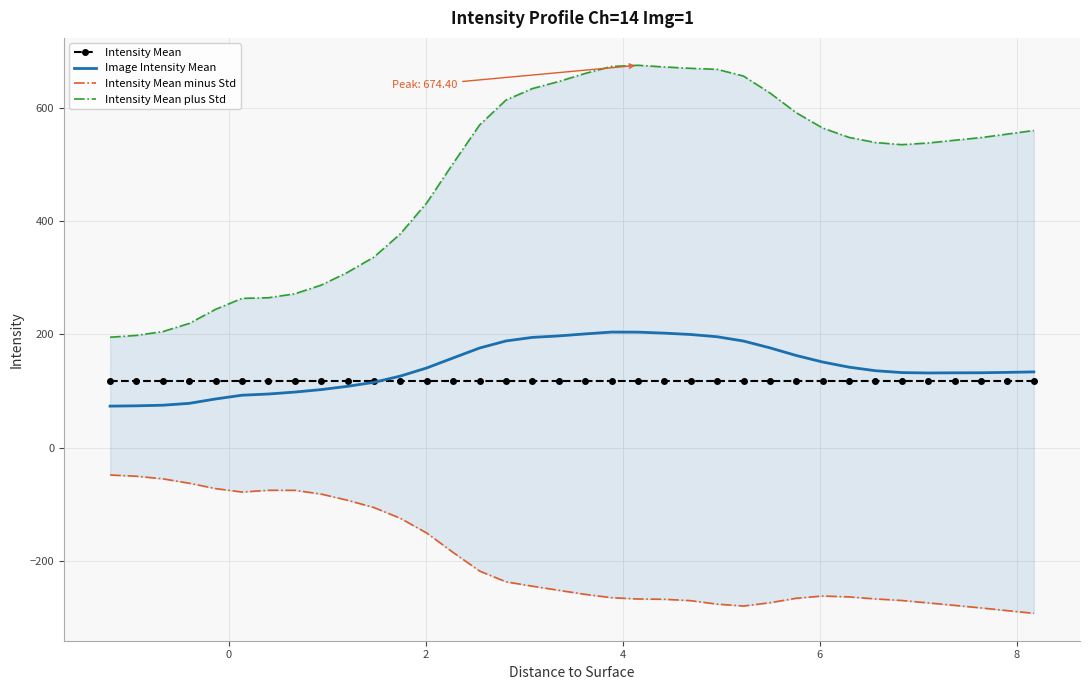

What is the lowest value of the Intensity Mean series?

117.9